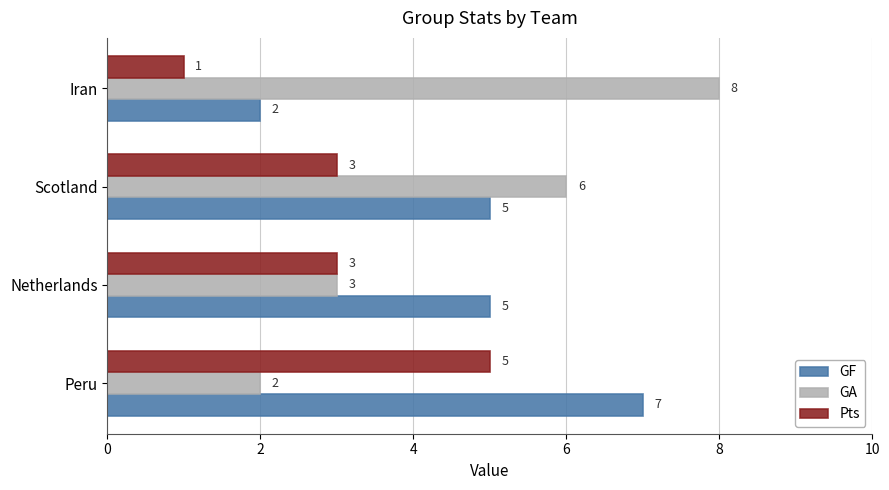

What is the sum of the GF values at Netherlands and Scotland?

10